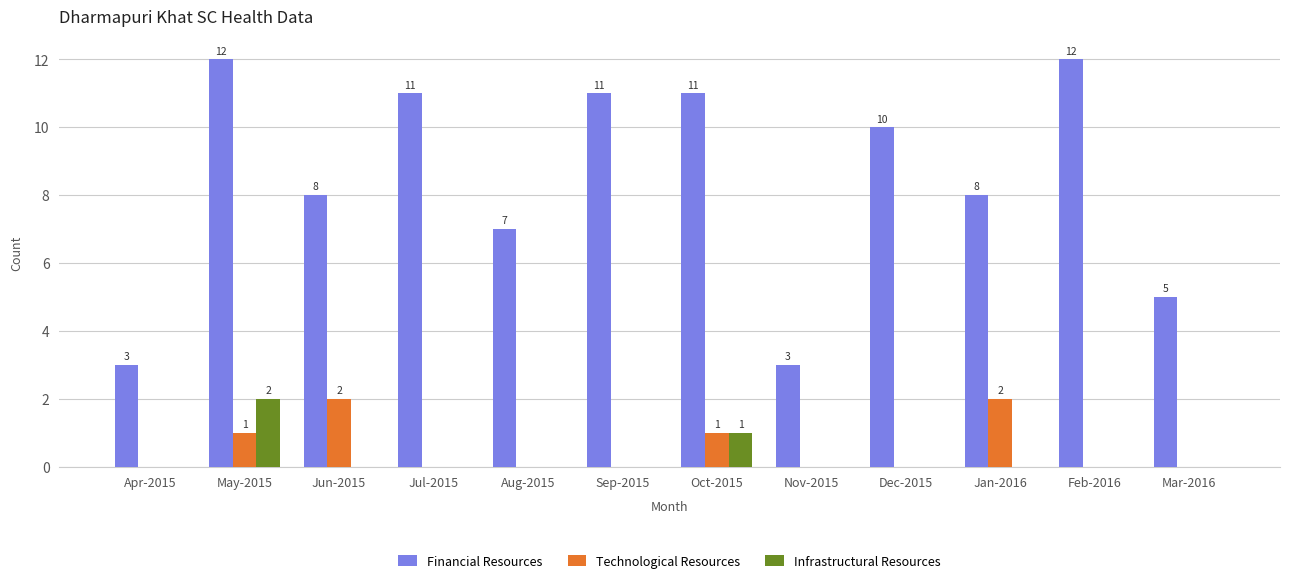

How many Financial Resources values are between 7 and 11?

7